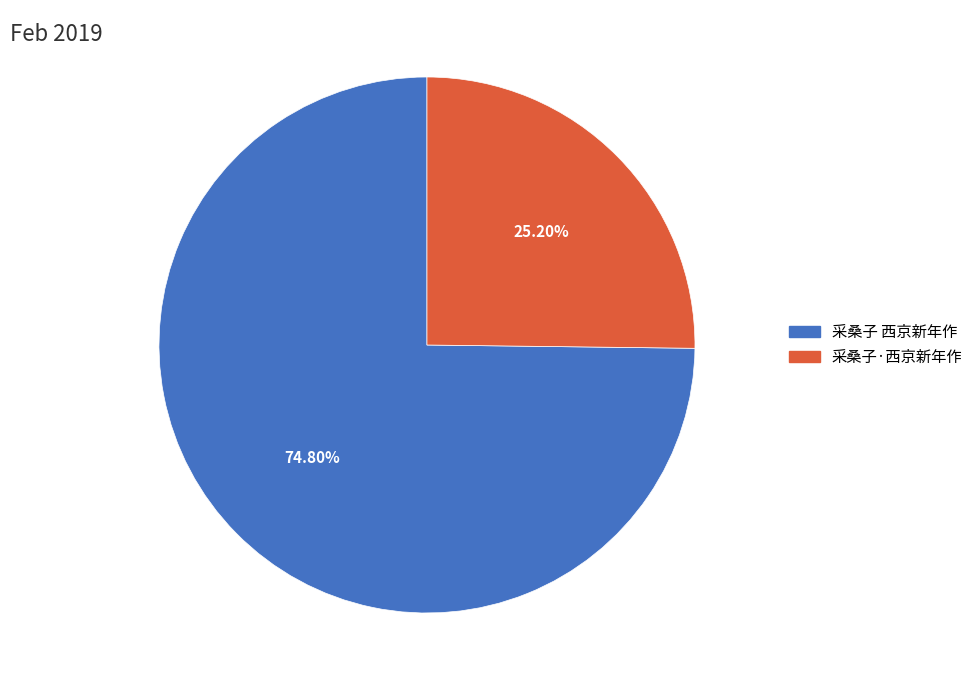

Is the sum of 采桑子 西京新年作 and 采桑子·西京新年作 greater than half?

Yes